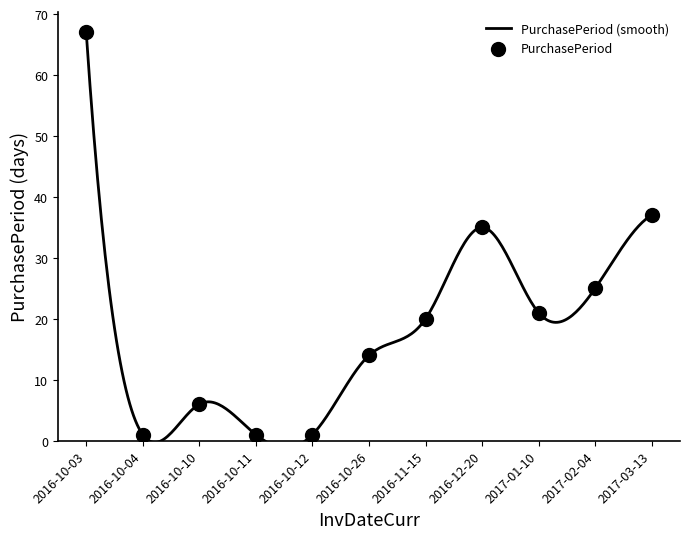

Approximately how many times larger is the value at 2017-03-13 compared to 2016-10-03?

0.6